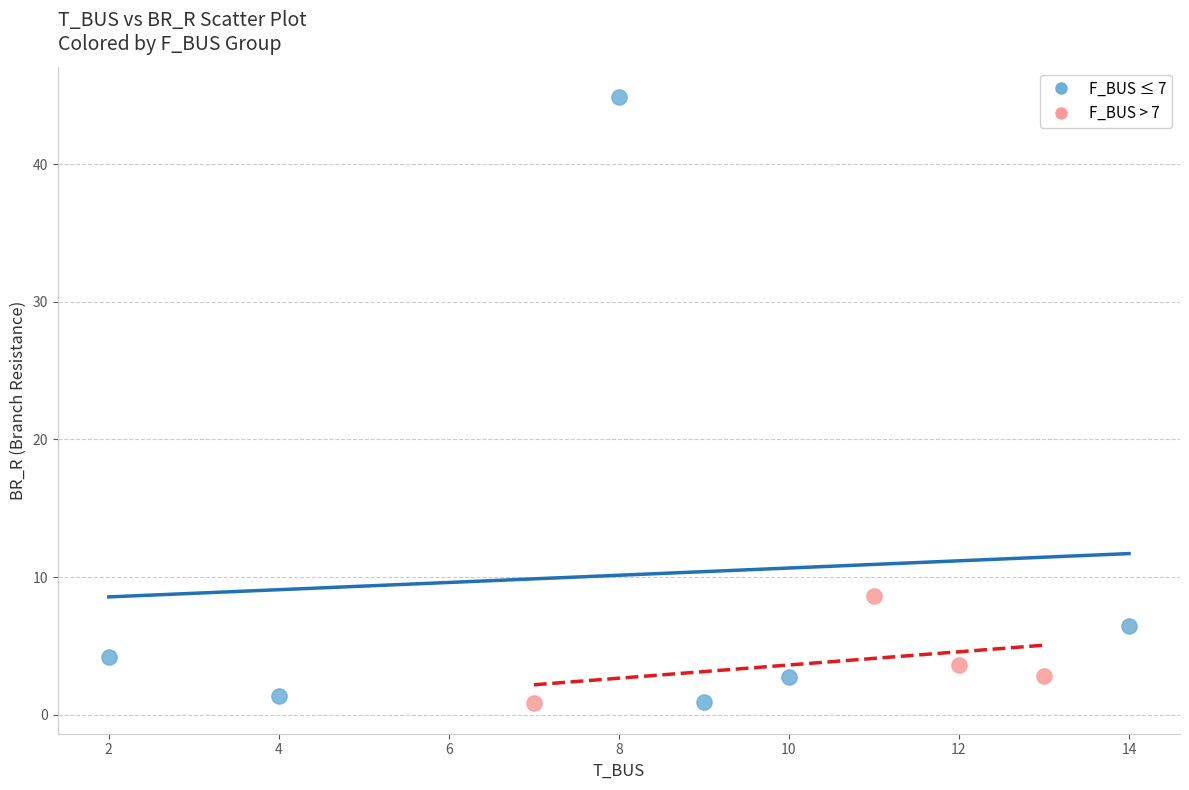

Which series contains the highest Y value?

F_BUS ≤ 7